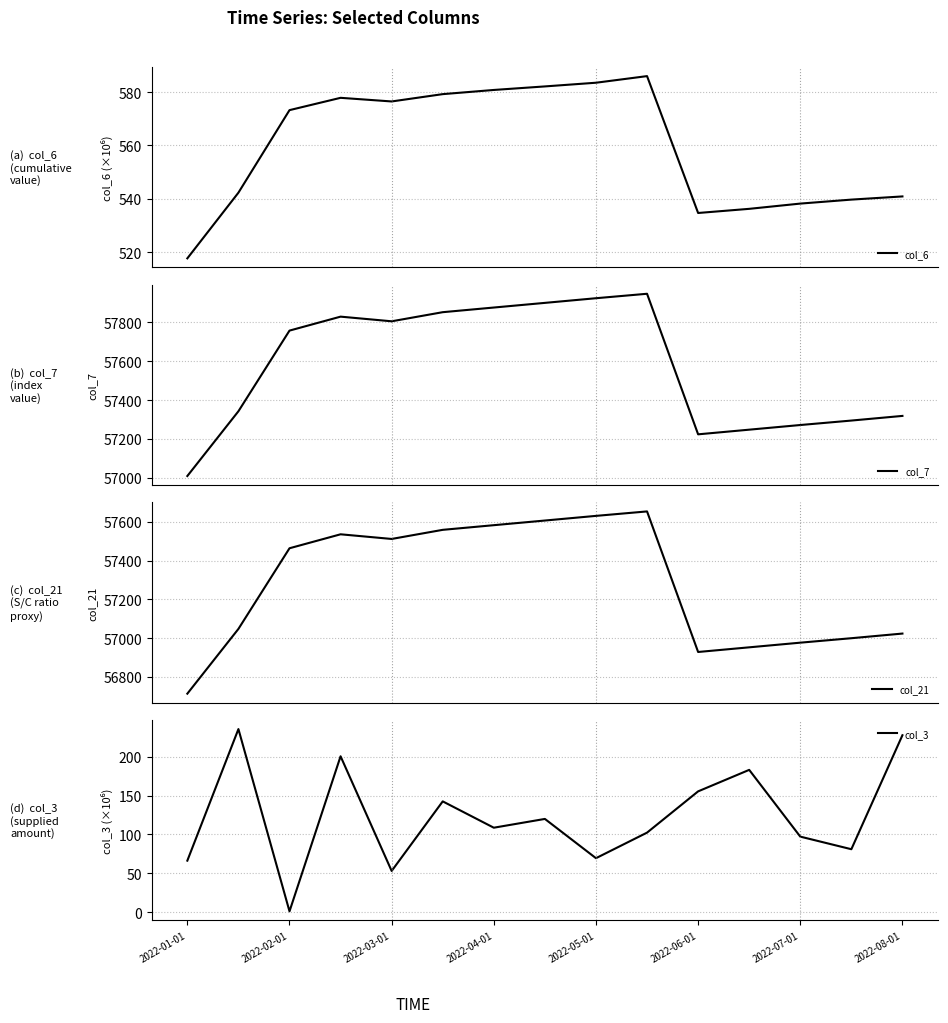

Reading right to left, transcribe all the data shown in this chart.

col_6: 540.9	539.7	538.2	536.2	534.7	586.0	583.5	582.1	580.8	579.2	576.5	577.9	573.2	542.3	517.7
col_7: 57318.0	57294.0	57271.0	57247.0	57223.0	57948.0	57925.0	57901.0	57877.0	57853.0	57806.0	57830.0	57758.0	57342.0	57008.0
col_21: 57024.0	57000.0	56977.0	56953.0	56929.0	57654.0	57631.0	57607.0	57583.0	57559.0	57512.0	57536.0	57464.0	57048.0	56714.0
col_3: 227.6	80.9	97.2	183.1	155.4	102.3	69.4	119.9	108.6	142.5	53.0	200.5	1.1	235.5	66.2